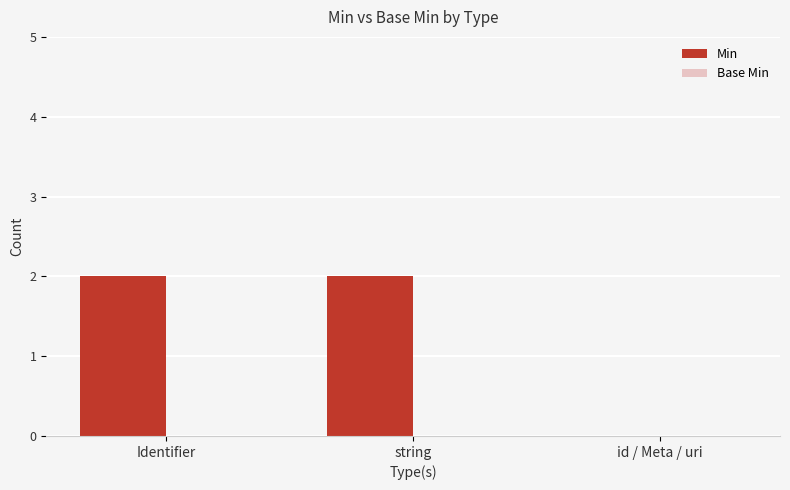

What is the sum of all values?

4